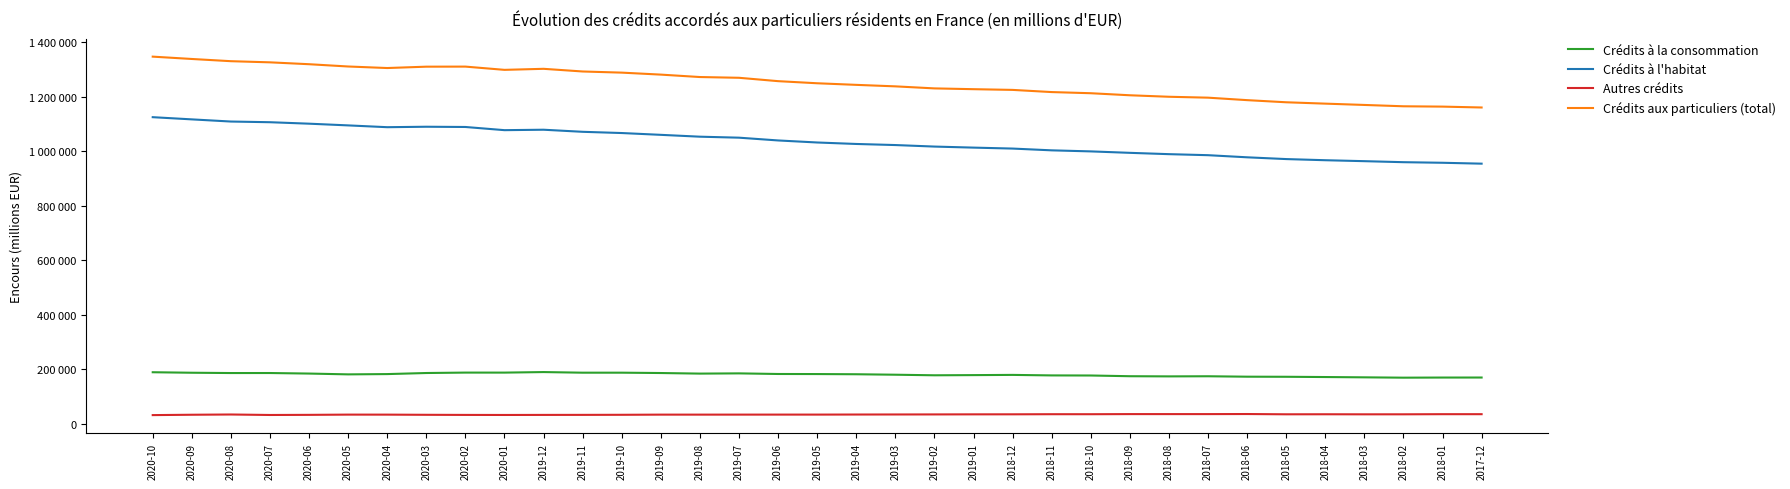

True or false: Crédits à l'habitat and Autres crédits cross at least once.

False